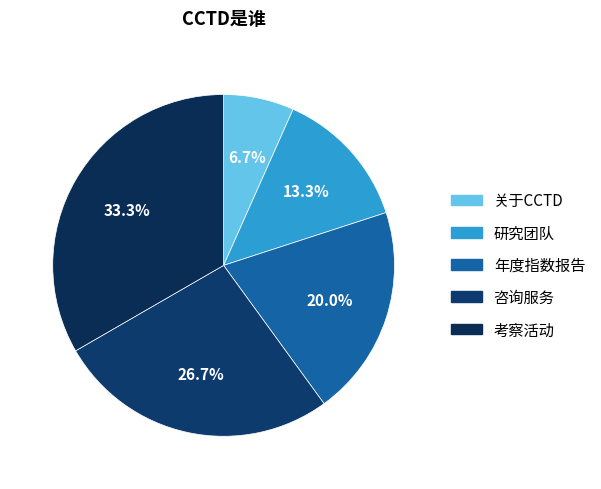

What is the change in value from 研究团队 to 考察活动?

+3